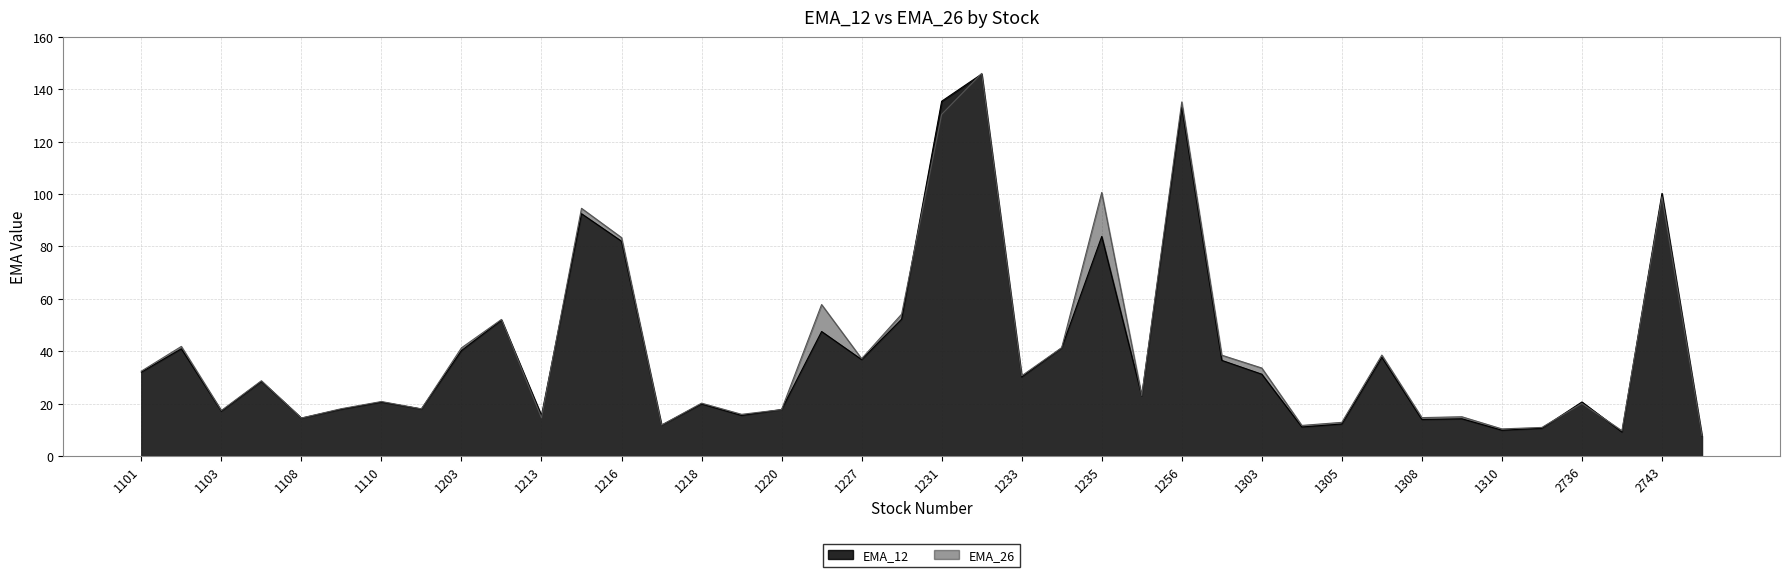

How many lines are shown in the chart?

2